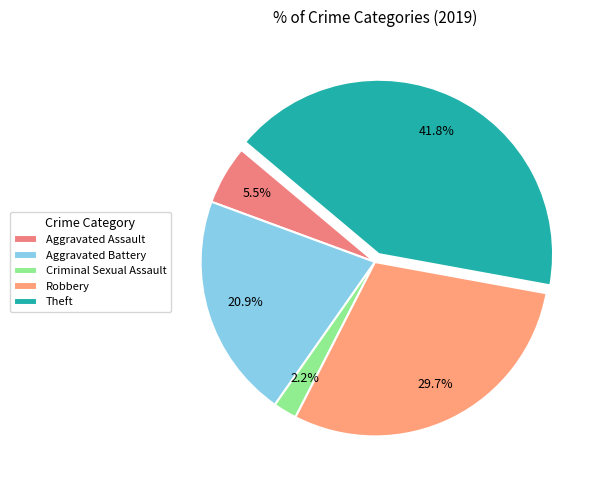

Which category has the smallest portion of the pie?

Criminal Sexual Assault